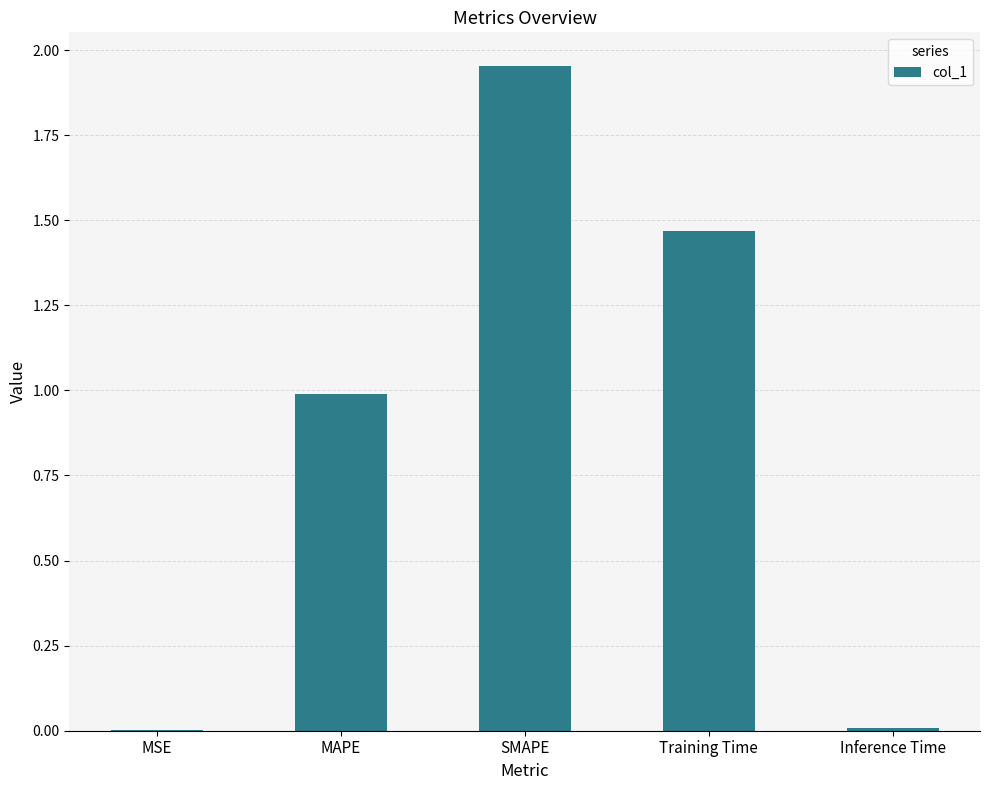

True or false: the data shows 1.1 at SMAPE.

False